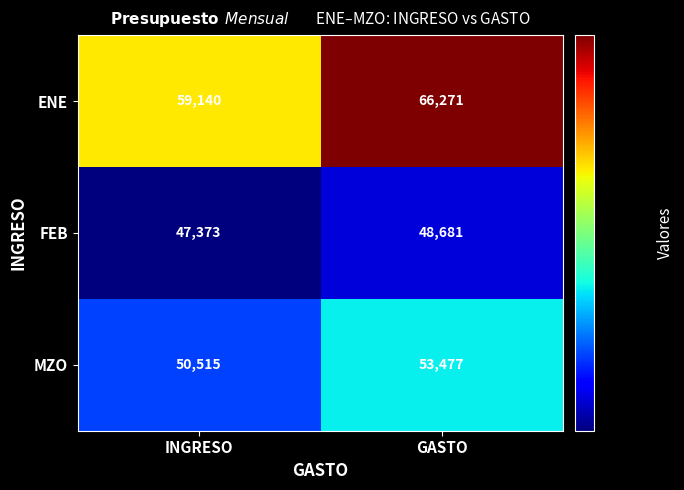

At which label is FEB closest to 48027?

INGRESO